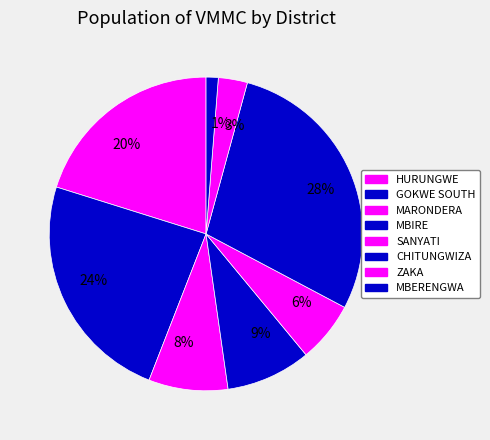

True or false: 9% accounts for 18% of the total.

False